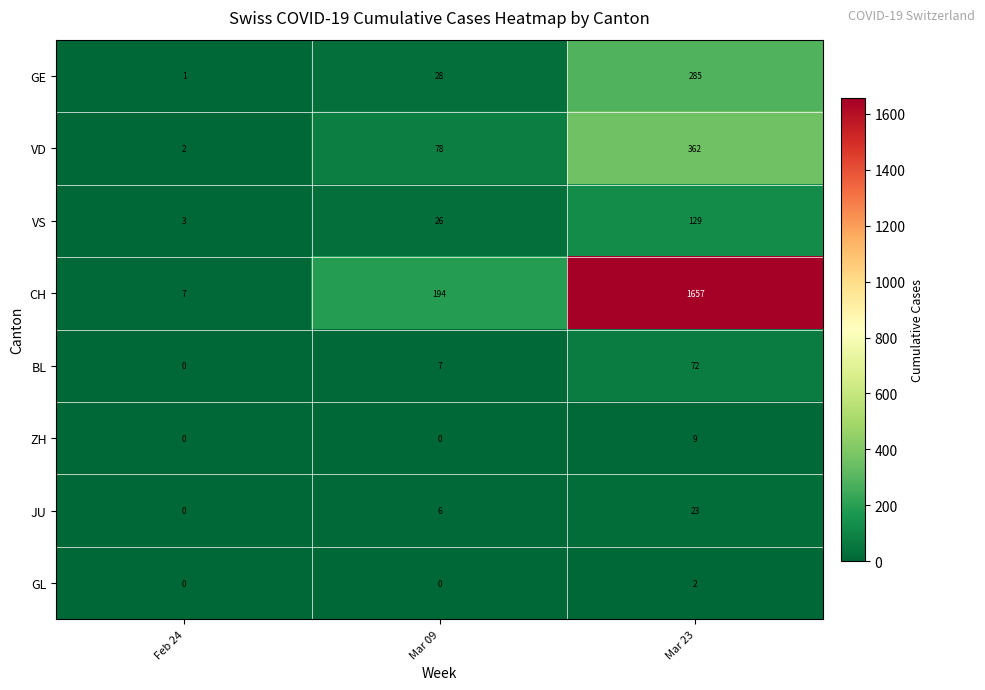

At which category is the sum across all series the highest?

Mar 23